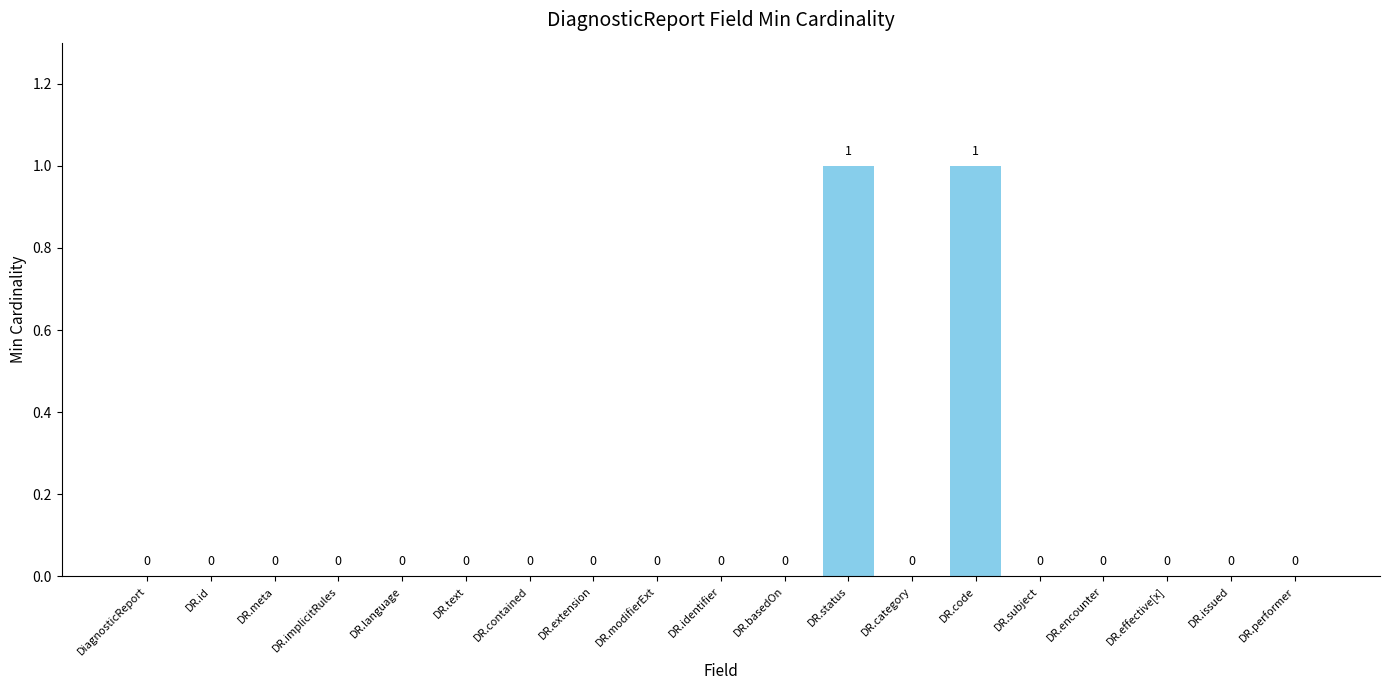

Is it true that the value at DiagnosticReport is 0?

True